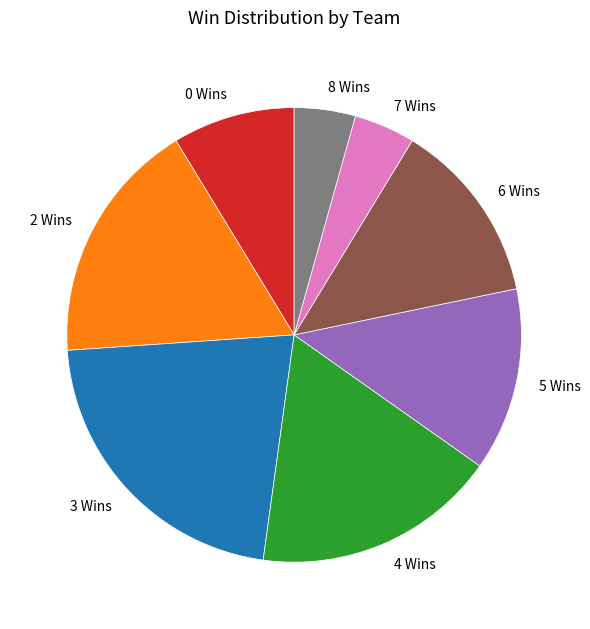

Between 5 Wins and 7 Wins, which is larger?

5 Wins